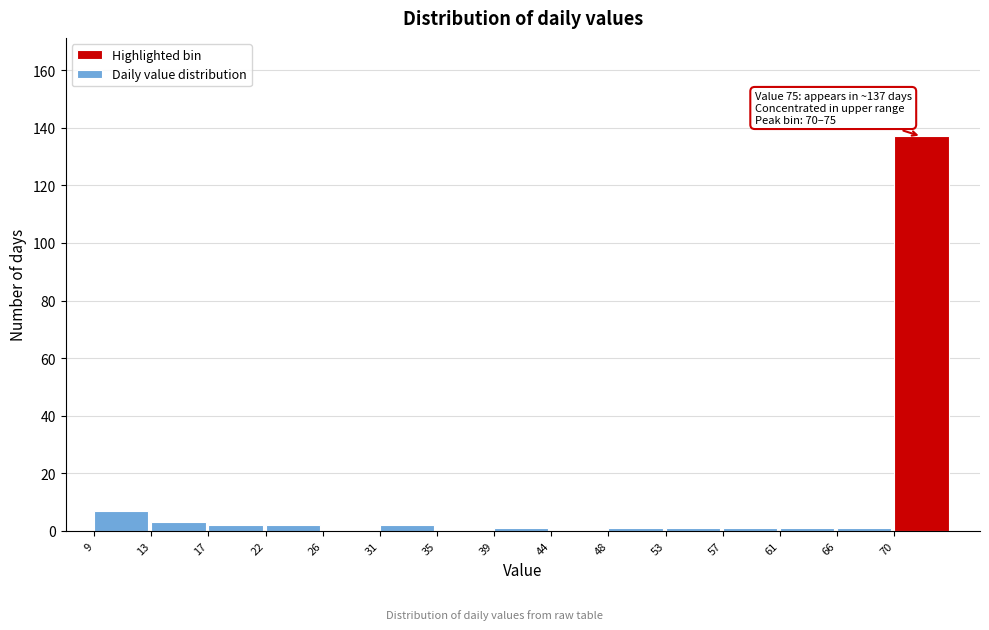

Reading right to left, what are all the values shown in this chart?

70=137	66=1	61=1	57=1	53=1	48=1	44=0	39=1	35=0	31=2	26=0	22=2	17=2	13=3	9=7